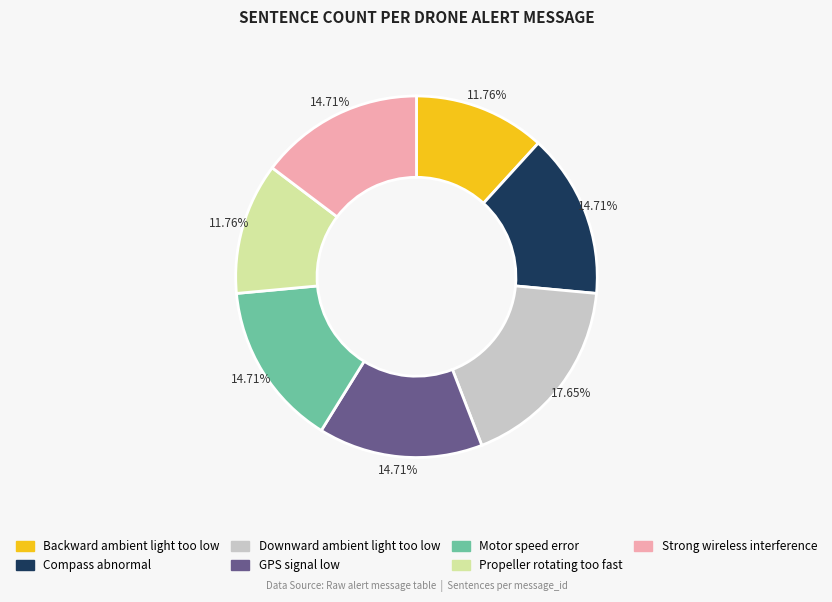

Which has a higher value, Backward ambient light too low or Motor speed error?

Motor speed error